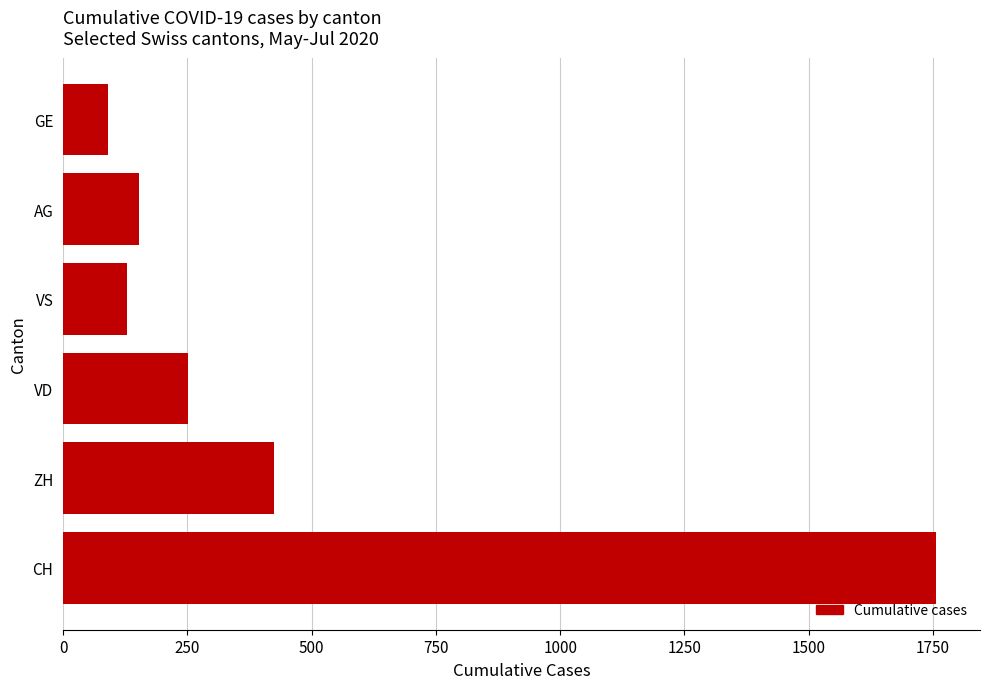

Which has a higher value, VD or GE?

VD